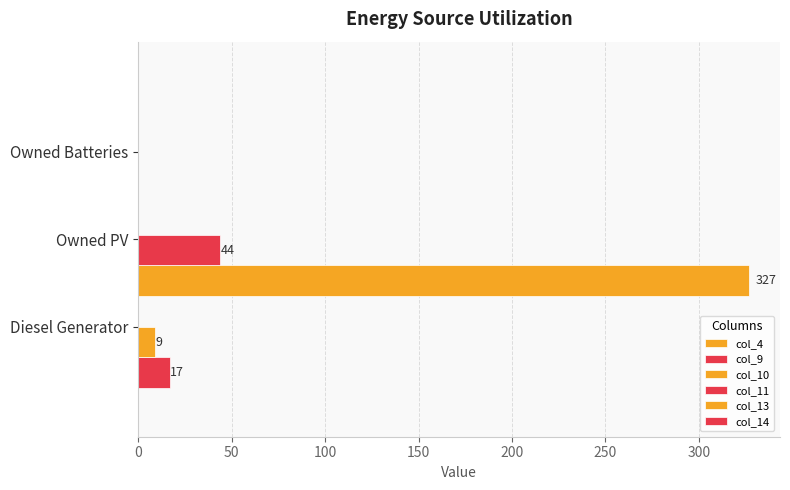

What is the difference between the maximum and second lowest values in the col_13 series?

327.0